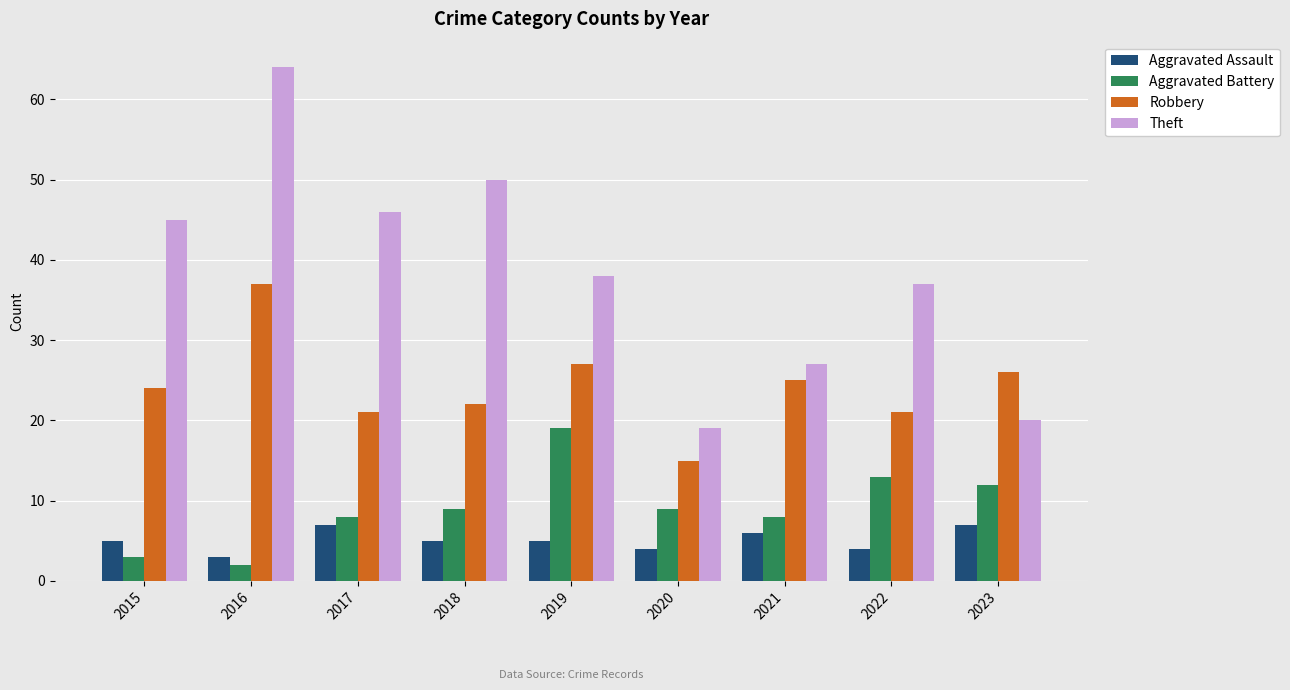

Which series changed the most between 2016 and 2023?

Theft